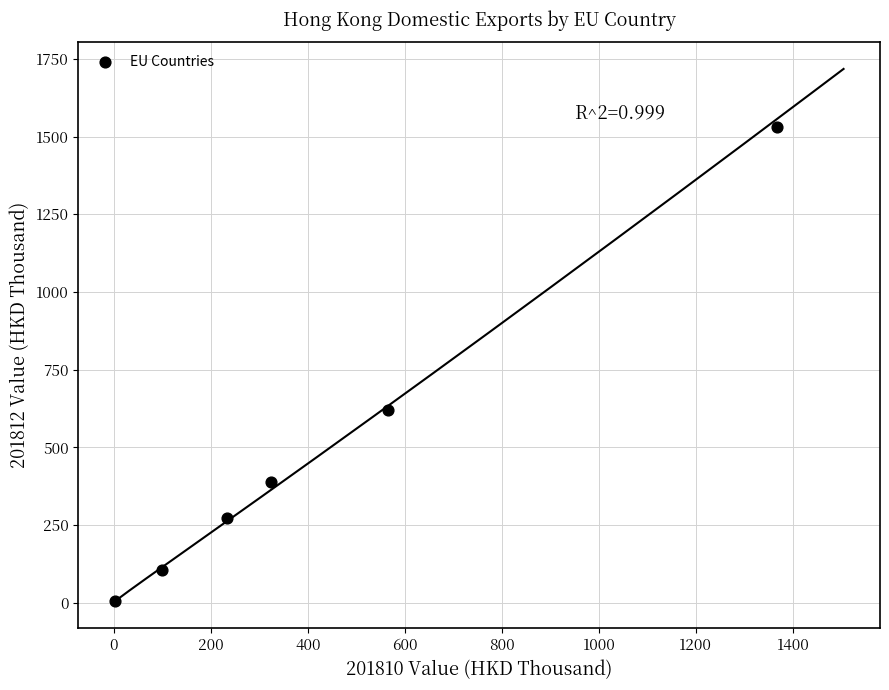

What is the range of X values (max minus min)?

1364.7